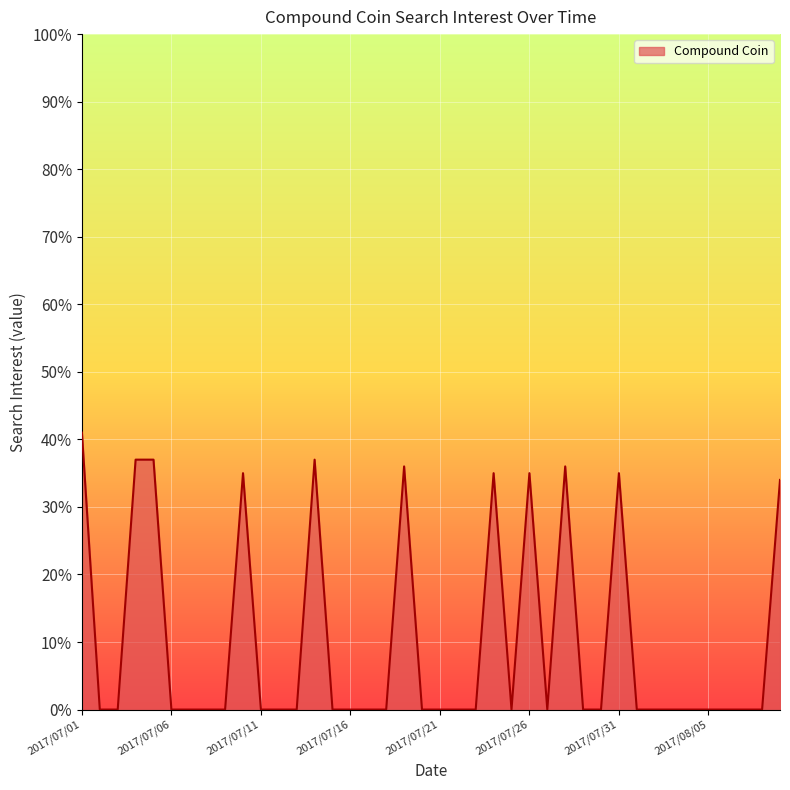

What is the difference between the maximum and minimum values?

41